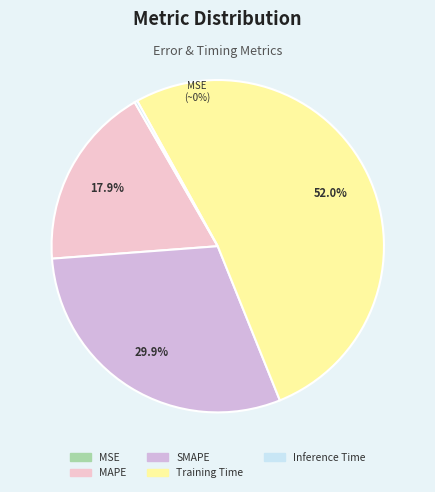

Which category has the smallest portion of the pie?

MSE